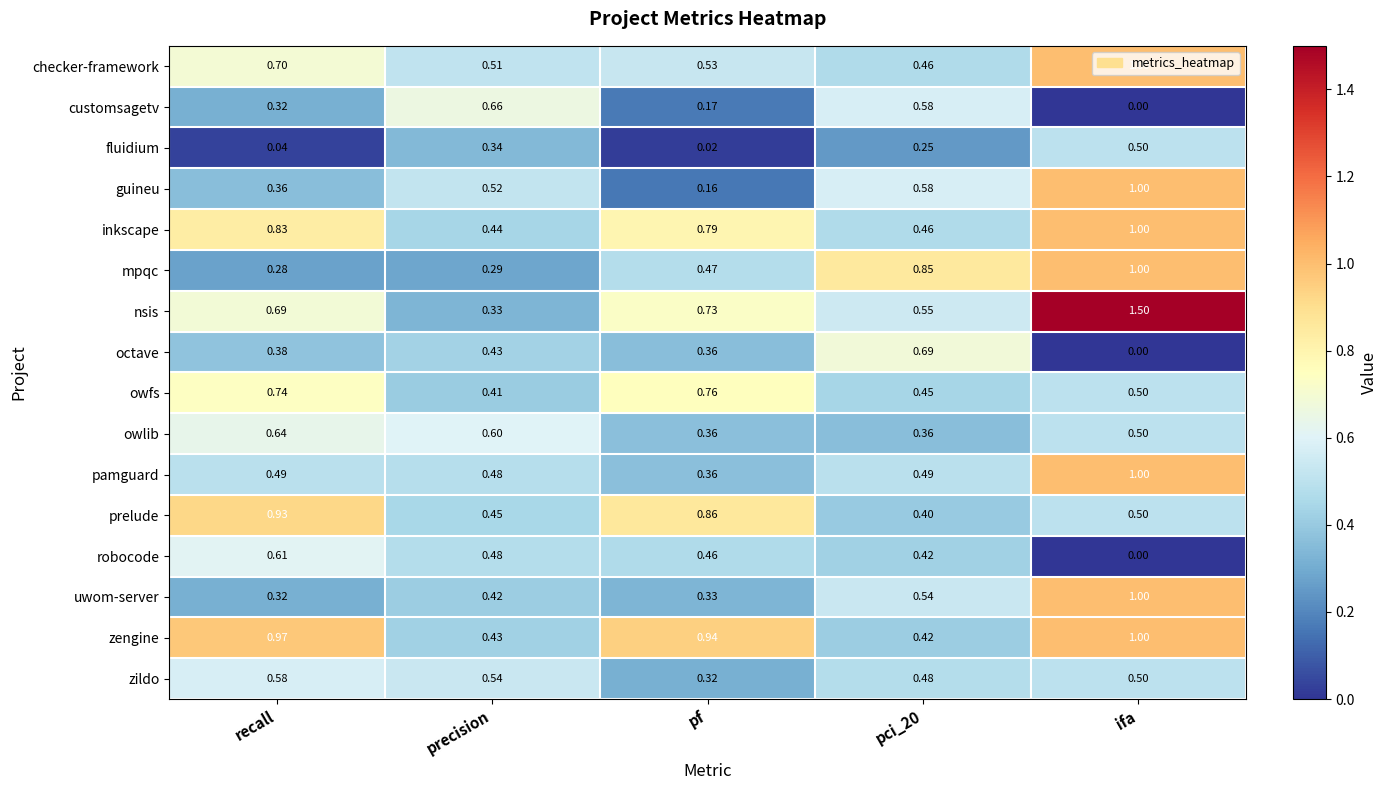

Which label corresponds to the largest value in the chart?

ifa